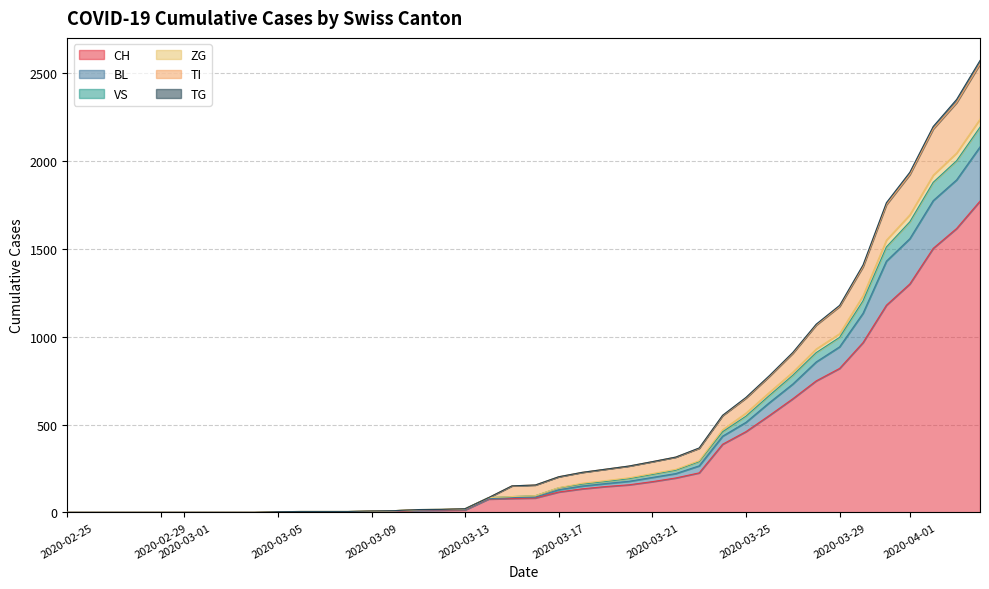

What is the highest value of the CH series?

1773